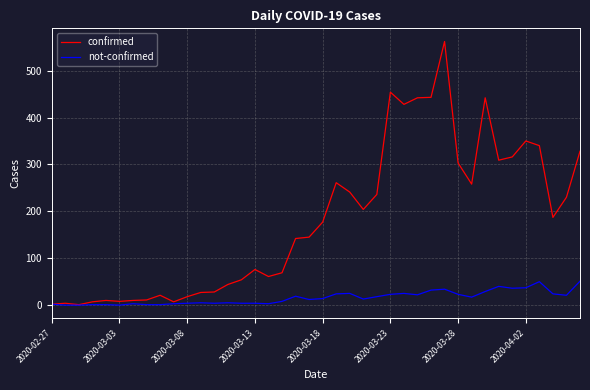

Count the number of data series in this chart.

2